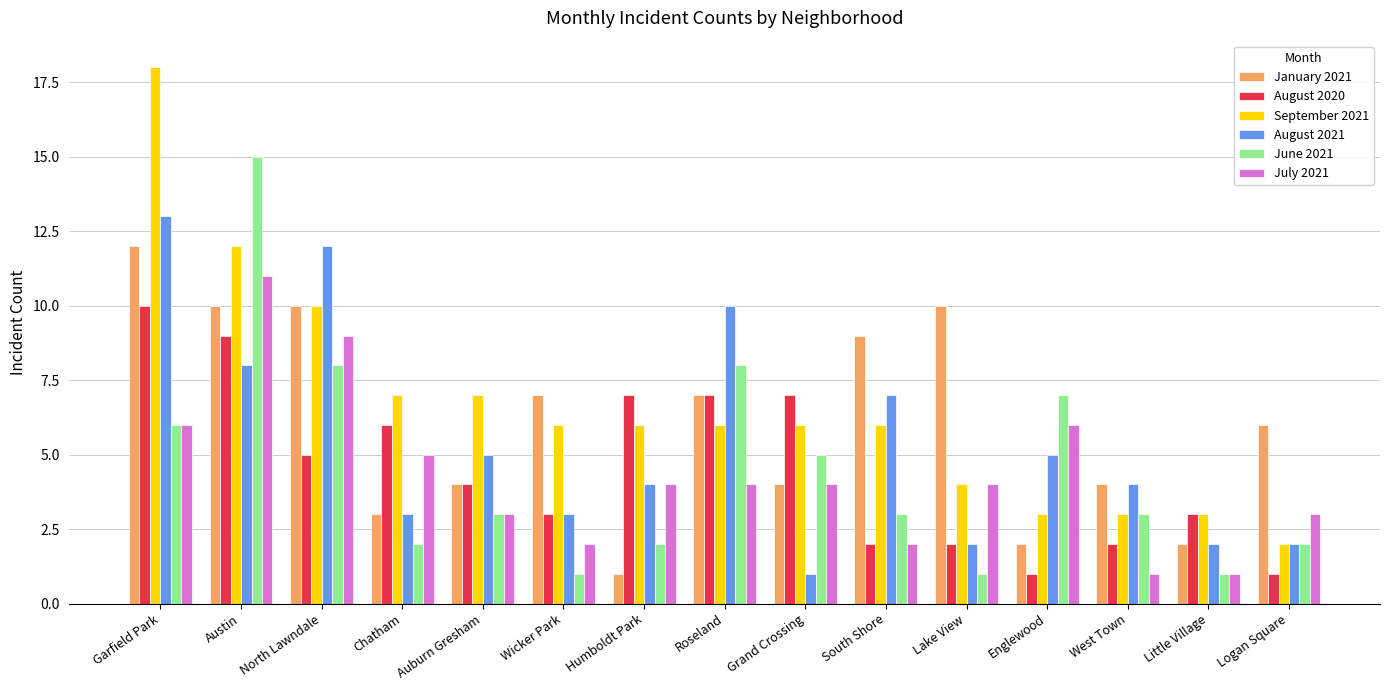

Reading left to right, extract all data points from this chart.

January 2021: Garfield Park=12	Austin=10	North Lawndale=10	Chatham=3	Auburn Gresham=4	Wicker Park=7	Humboldt Park=1	Roseland=7	Grand Crossing=4	South Shore=9	Lake View=10	Englewood=2	West Town=4	Little Village=2	Logan Square=6
August 2020: Garfield Park=10	Austin=9	North Lawndale=5	Chatham=6	Auburn Gresham=4	Wicker Park=3	Humboldt Park=7	Roseland=7	Grand Crossing=7	South Shore=2	Lake View=2	Englewood=1	West Town=2	Little Village=3	Logan Square=1
September 2021: Garfield Park=18	Austin=12	North Lawndale=10	Chatham=7	Auburn Gresham=7	Wicker Park=6	Humboldt Park=6	Roseland=6	Grand Crossing=6	South Shore=6	Lake View=4	Englewood=3	West Town=3	Little Village=3	Logan Square=2
August 2021: Garfield Park=13	Austin=8	North Lawndale=12	Chatham=3	Auburn Gresham=5	Wicker Park=3	Humboldt Park=4	Roseland=10	Grand Crossing=1	South Shore=7	Lake View=2	Englewood=5	West Town=4	Little Village=2	Logan Square=2
June 2021: Garfield Park=6	Austin=15	North Lawndale=8	Chatham=2	Auburn Gresham=3	Wicker Park=1	Humboldt Park=2	Roseland=8	Grand Crossing=5	South Shore=3	Lake View=1	Englewood=7	West Town=3	Little Village=1	Logan Square=2
July 2021: Garfield Park=6	Austin=11	North Lawndale=9	Chatham=5	Auburn Gresham=3	Wicker Park=2	Humboldt Park=4	Roseland=4	Grand Crossing=4	South Shore=2	Lake View=4	Englewood=6	West Town=1	Little Village=1	Logan Square=3